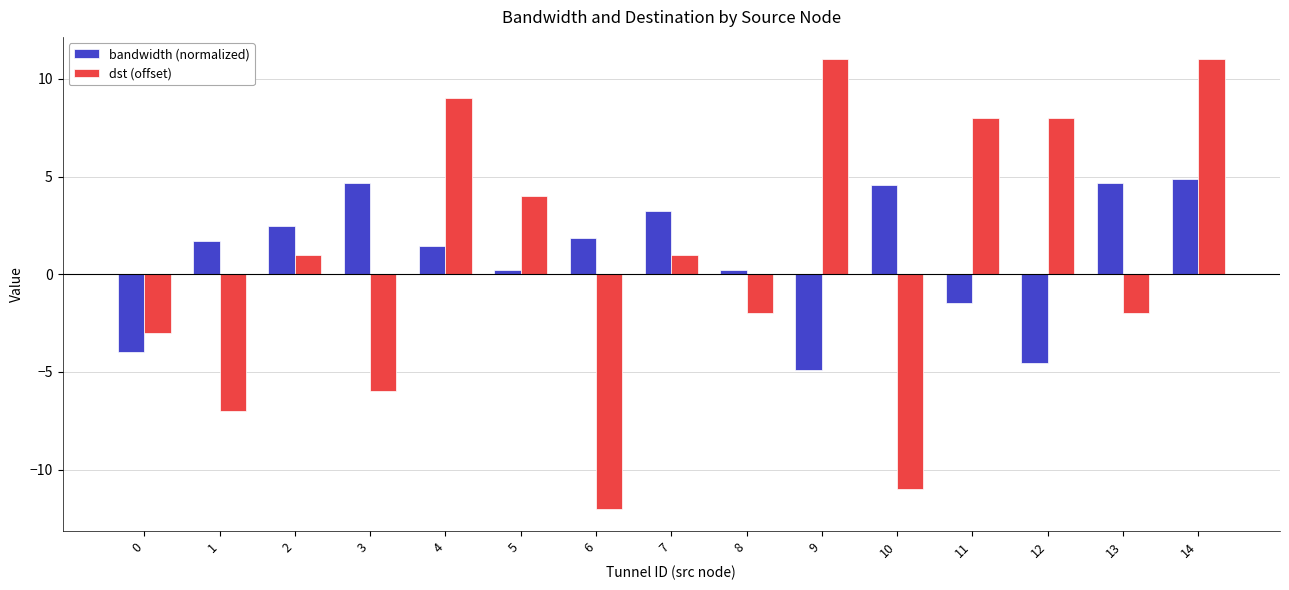

What is the highest value of the bandwidth (normalized) series?

4.9